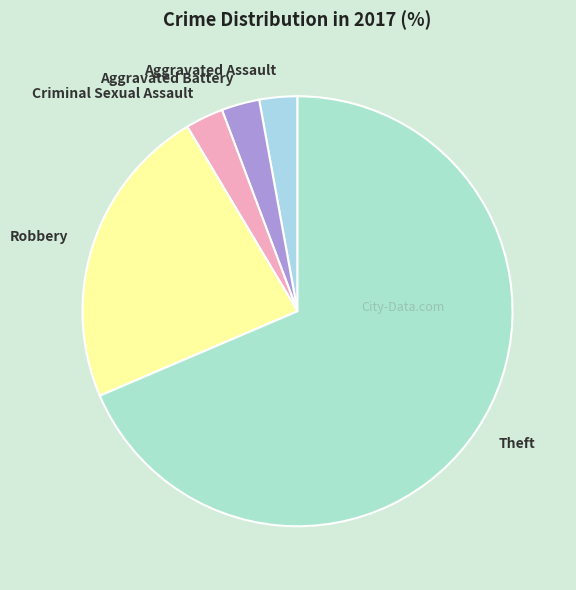

Which category has the biggest portion of the pie?

Theft